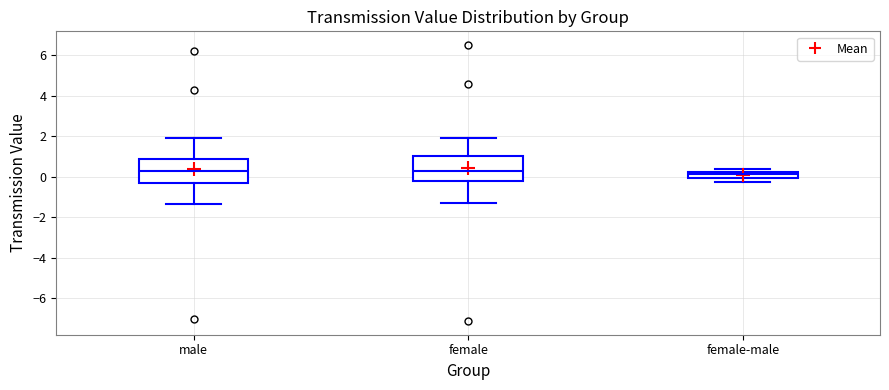

Where does the upper whisker of the box for female end on the y-axis? The values are not printed on the chart, so give them approximately, as read against the axis.

2.0